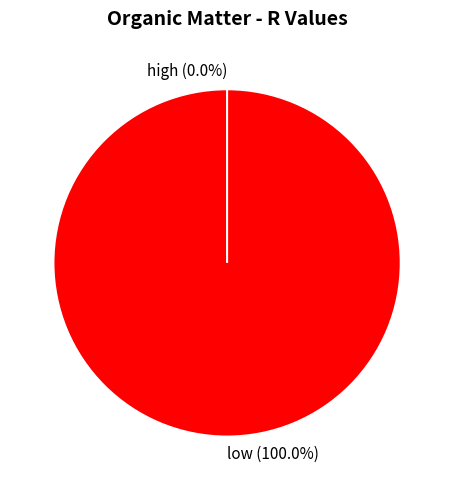

To the nearest percent, what is the combined percentage of low and high?

100%